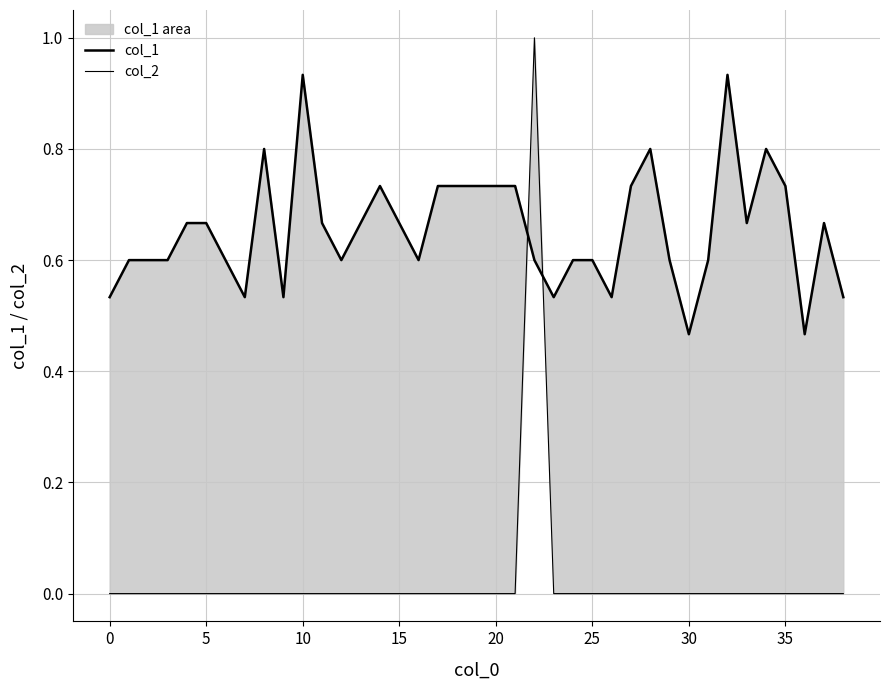

What is the spread (max minus min) of values at 28?

0.8